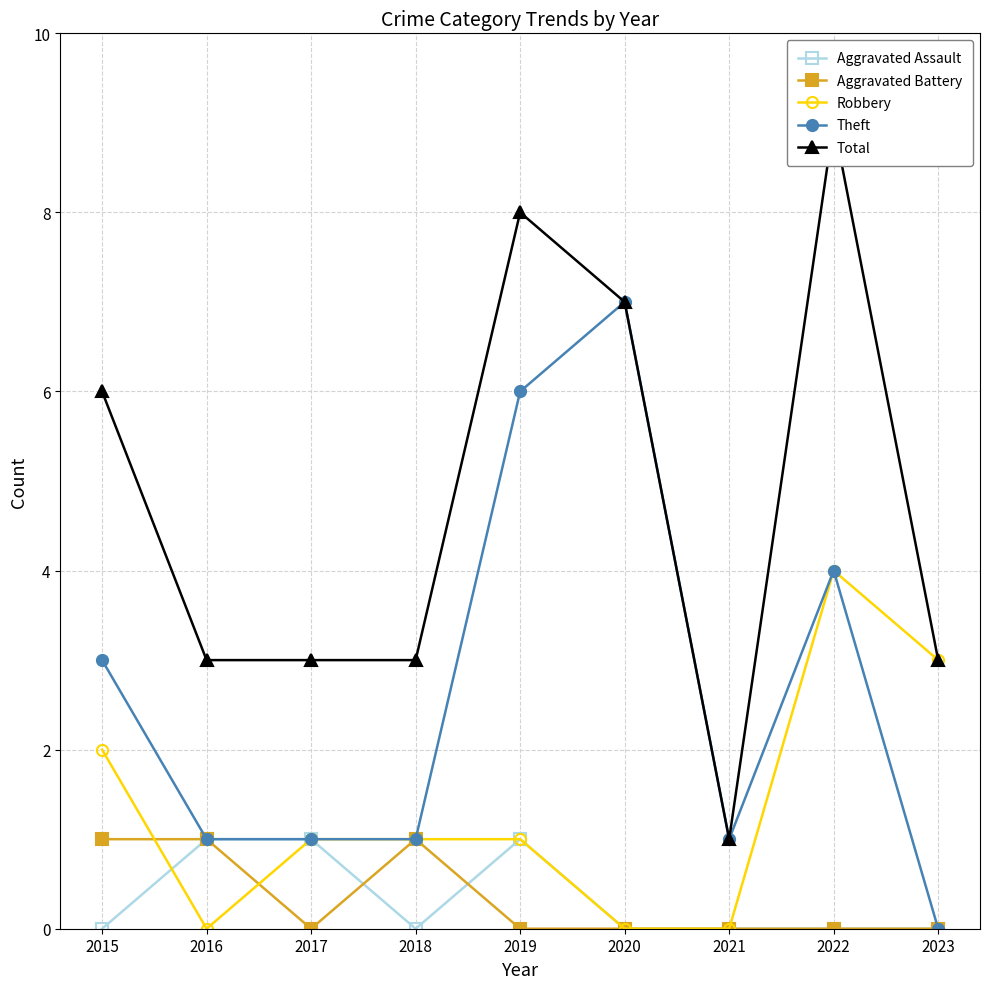

Is it true that Aggravated Assault equals 1 at 2019?

True